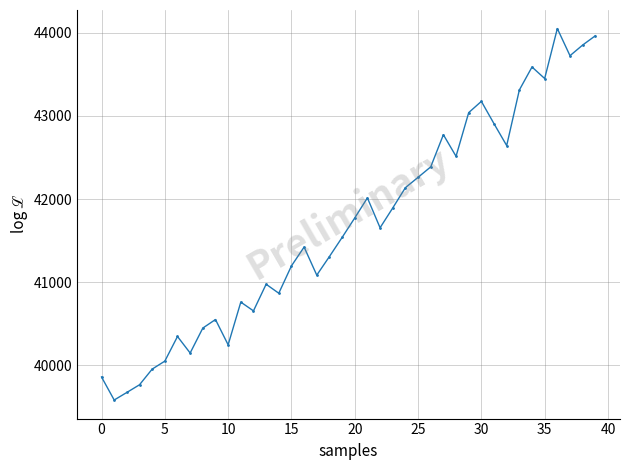

What is the difference between the maximum and minimum values?

4467.4